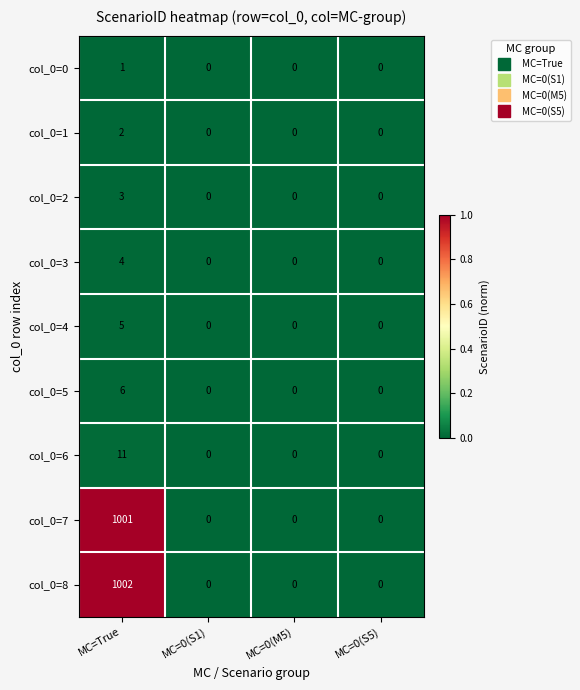

How many data points in col_0=8 are above 0?

1